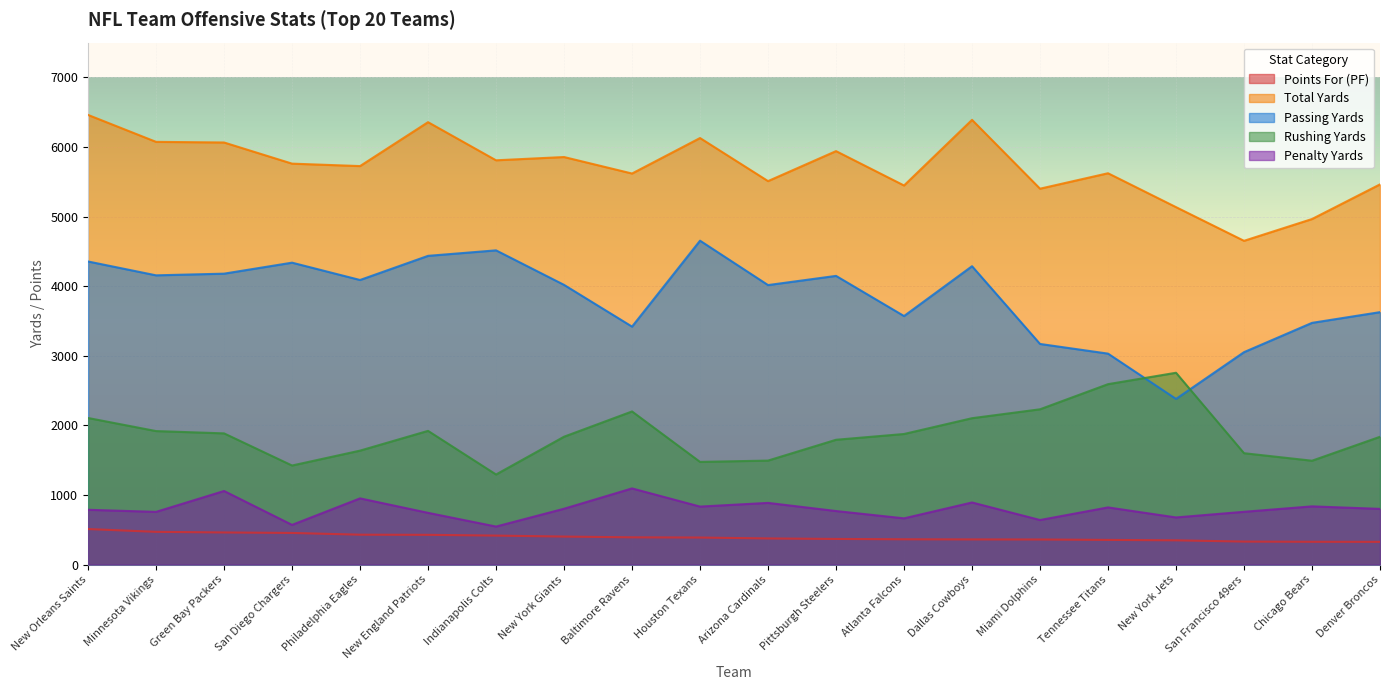

The value of Total Yards at Dallas Cowboys is 6390. True or false?

True